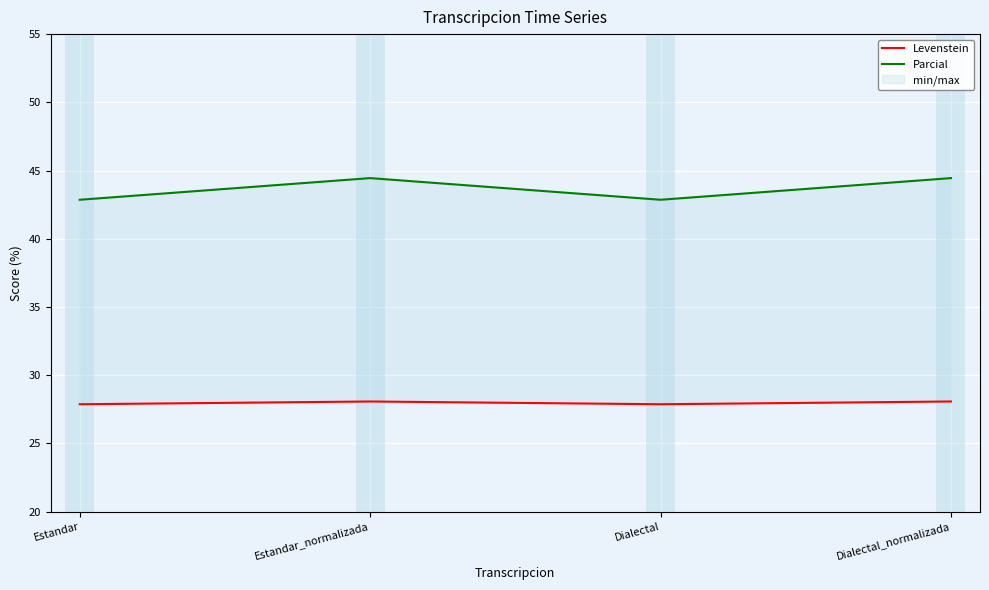

What is the sum of the Levenstein values at Dialectal and Dialectal_normalizada?

55.9